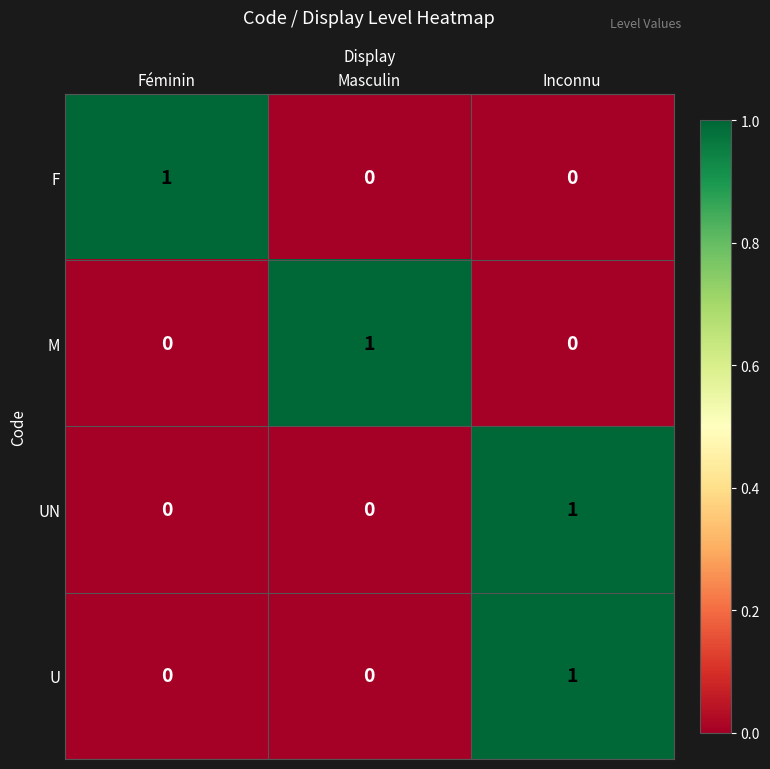

At which category is the sum across all series the highest?

Inconnu